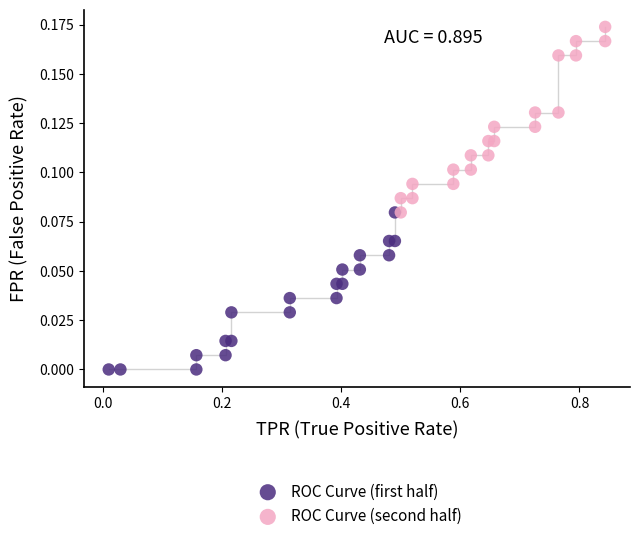

Which series contains the highest Y value?

ROC Curve (second half)